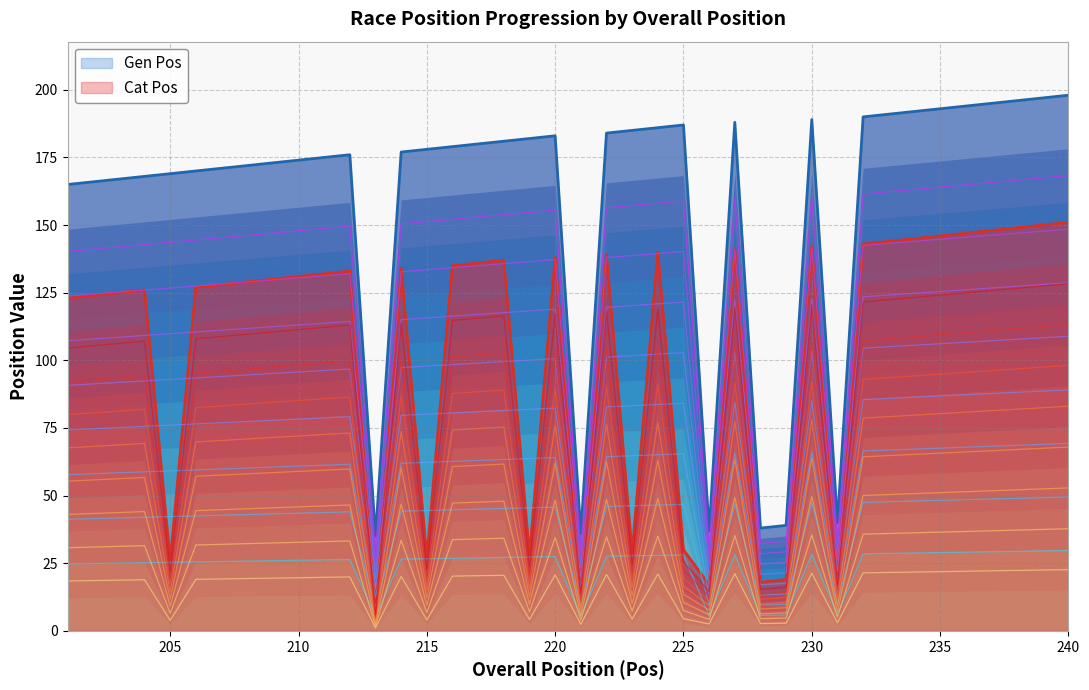

True or false: Gen Pos and Cat Pos intersect in this chart.

False